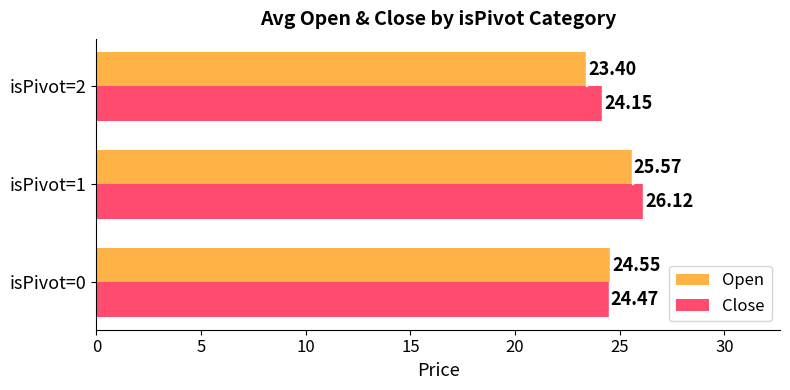

Which series changed the most between isPivot=0 and isPivot=2?

Open